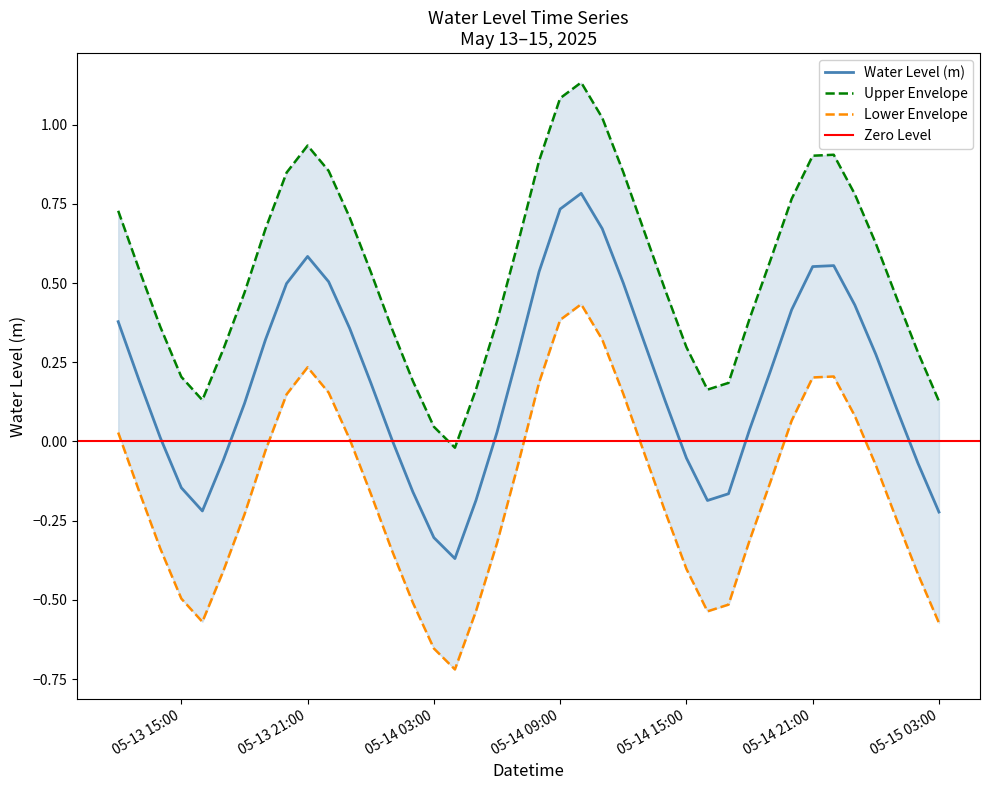

How many points are higher than both their immediate neighbors (excluding endpoints)?

3